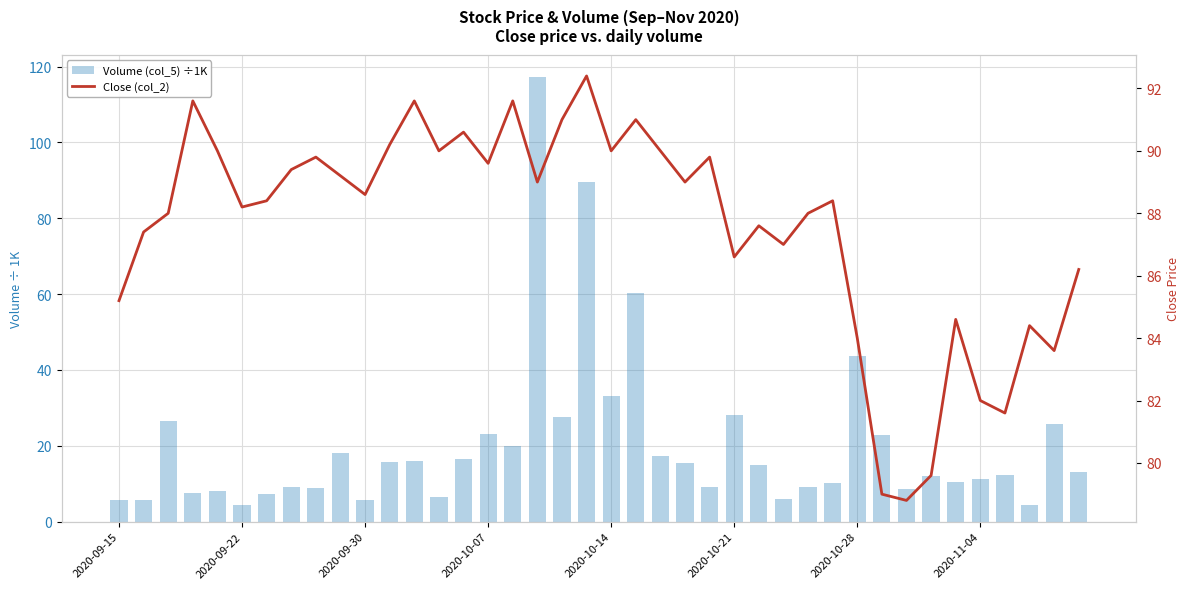

List the series in order of their peak value, lowest first.

Close (col_2), Volume (col_5) ÷1K